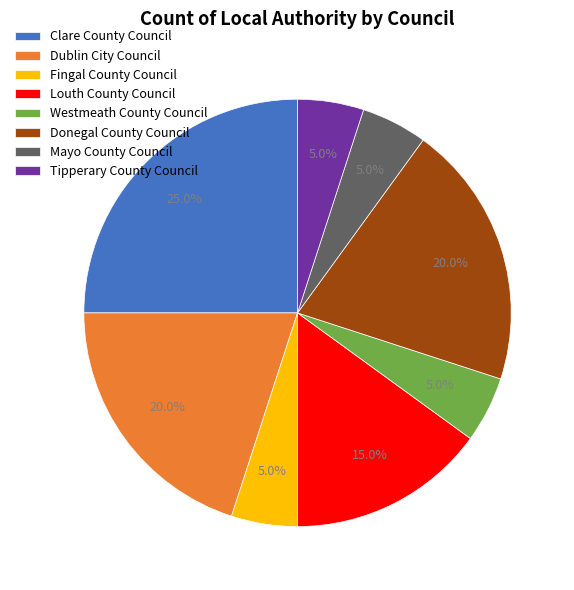

Is Clare County Council the majority of the pie?

No